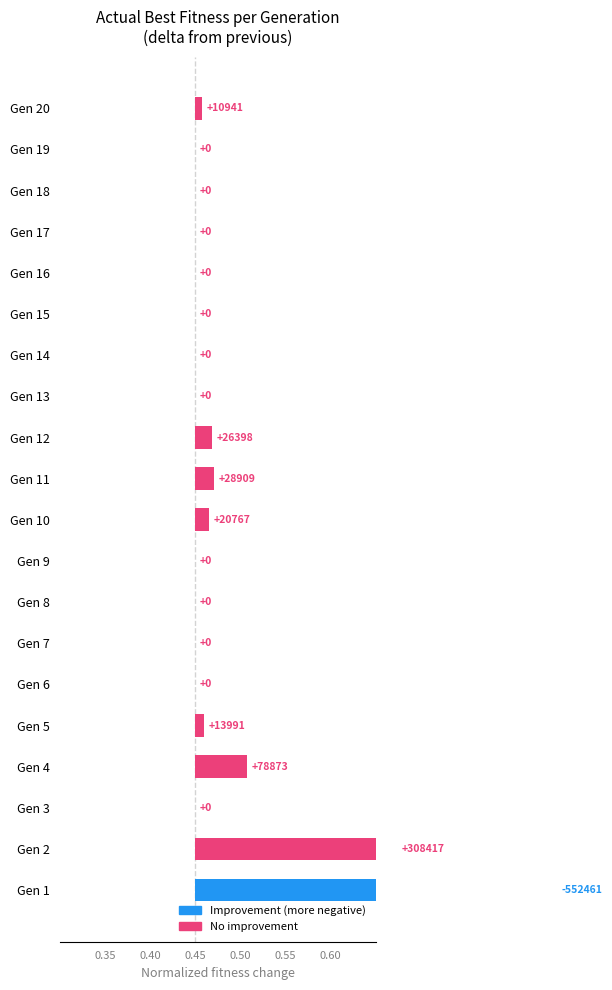

Is it true that the value at Gen 6 is 0.0?

True